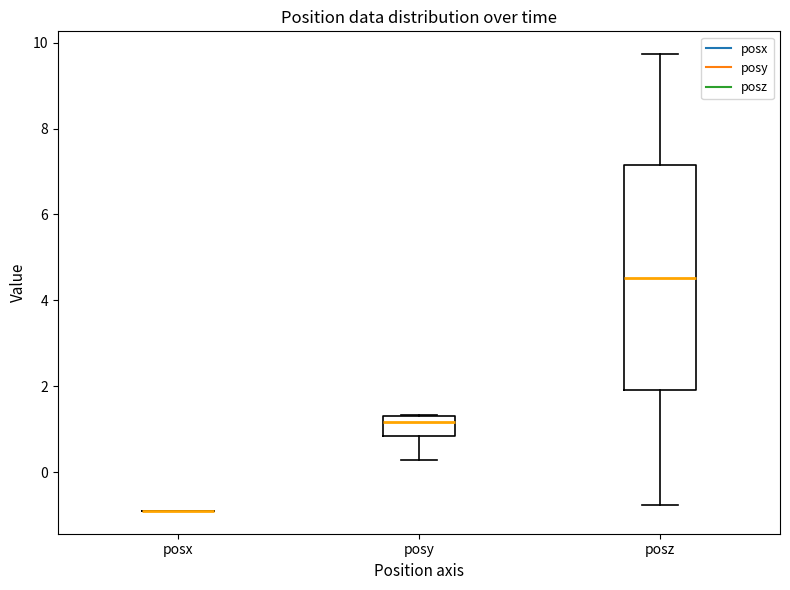

Comparing the boxes themselves (not the whiskers), which one is the tallest?

posz